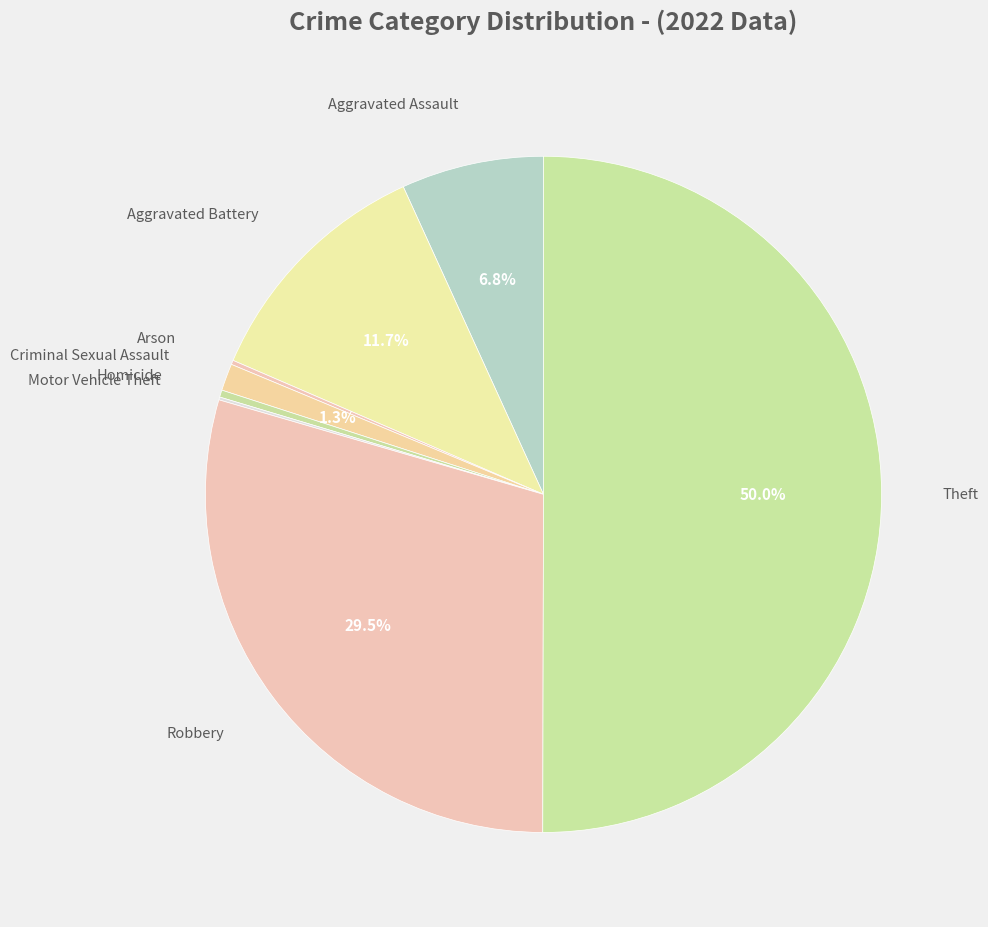

What portion of the pie excludes Aggravated Assault?

93.2%